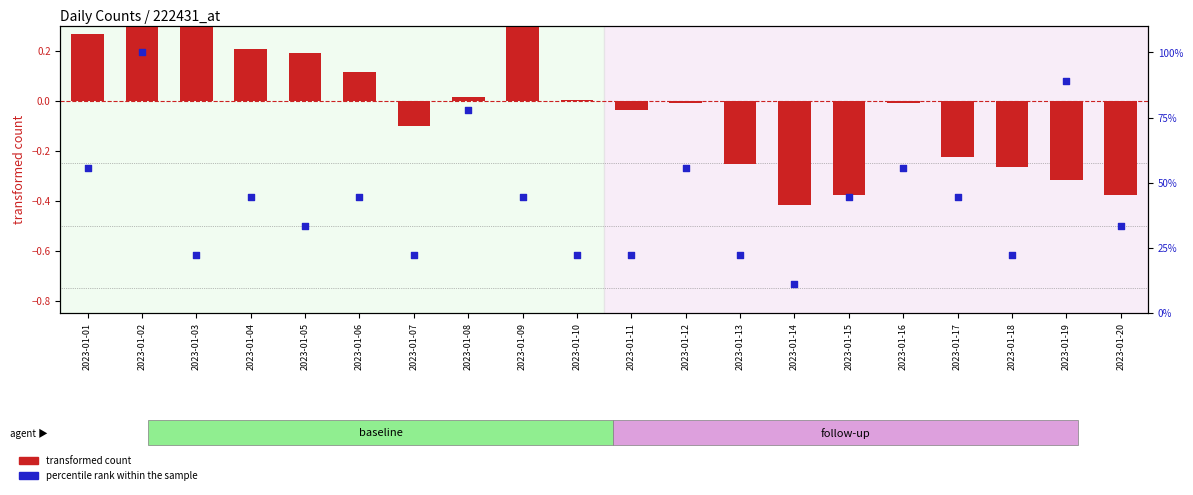

Is the value of transformed count at 2023-01-15 greater than the value of percentile rank within the sample at 2023-01-20?

No